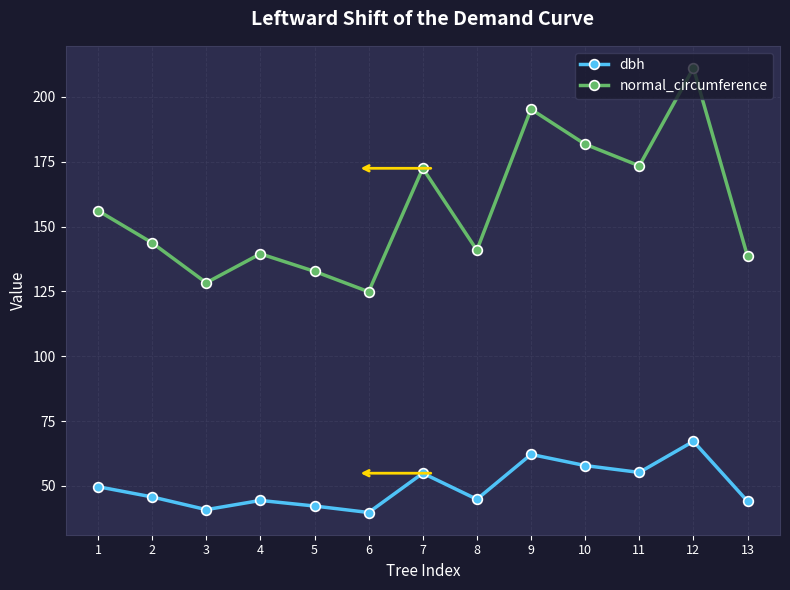

Does the chart display data point markers on the line(s)?

Yes